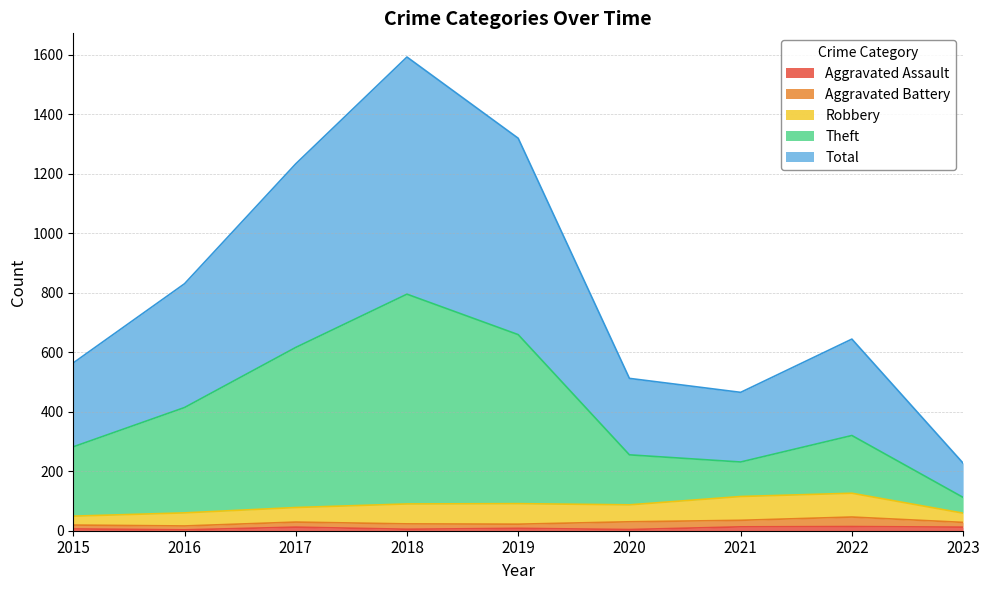

True or false: Theft and Aggravated Assault cross at least once.

False